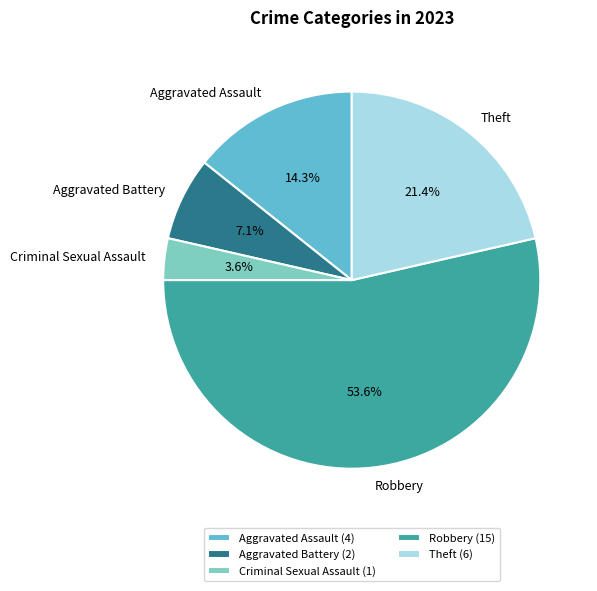

How many segments does this pie chart have?

5